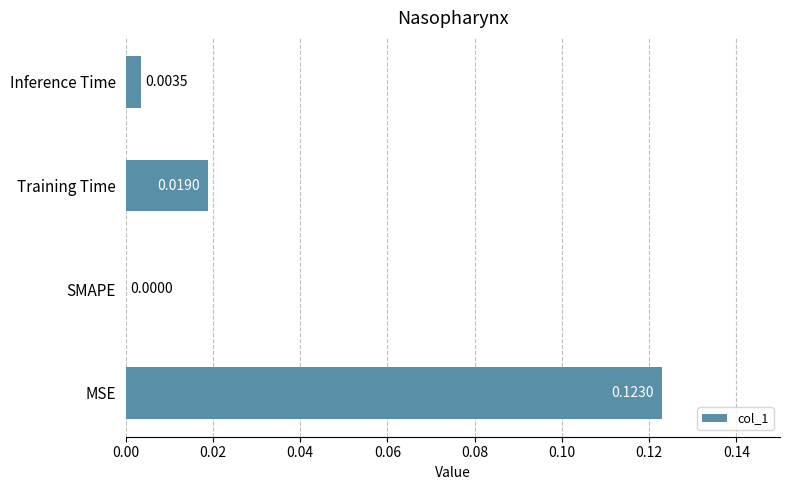

Which has a higher value, MSE or Inference Time?

MSE